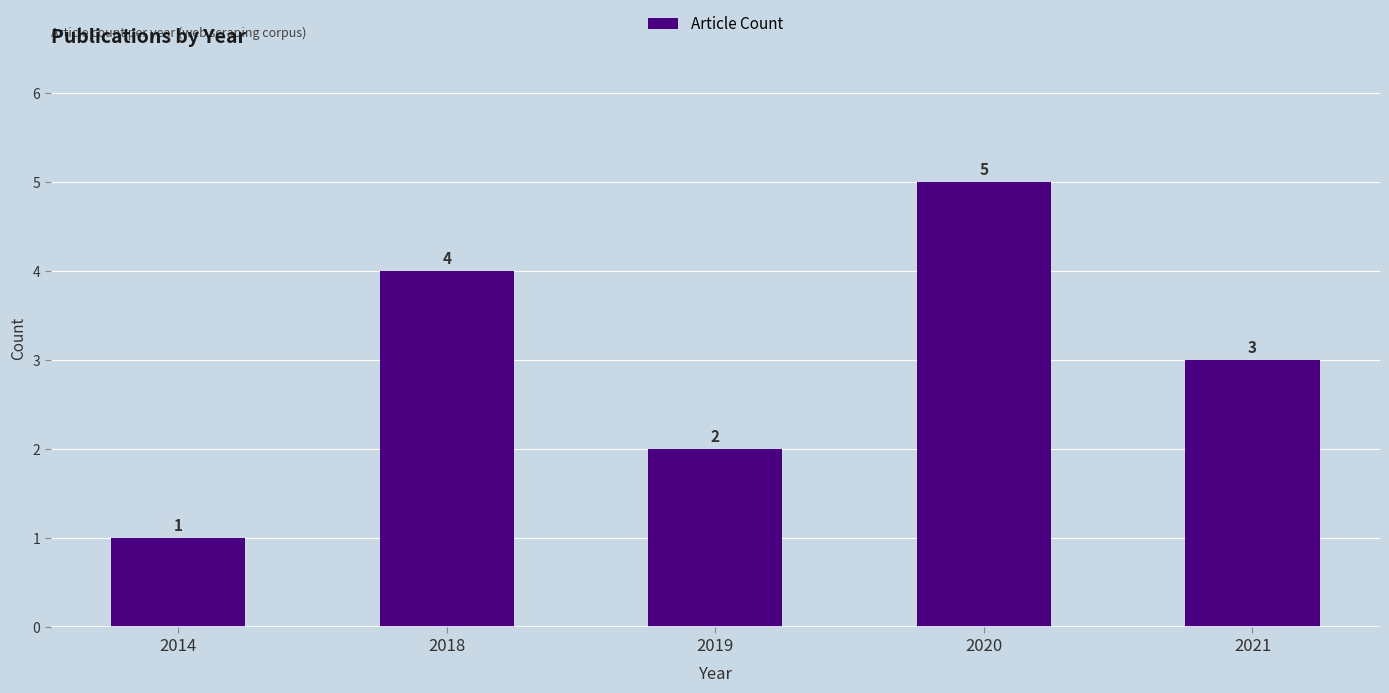

Reading left to right, list all the values displayed in this chart.

1	4	2	5	3